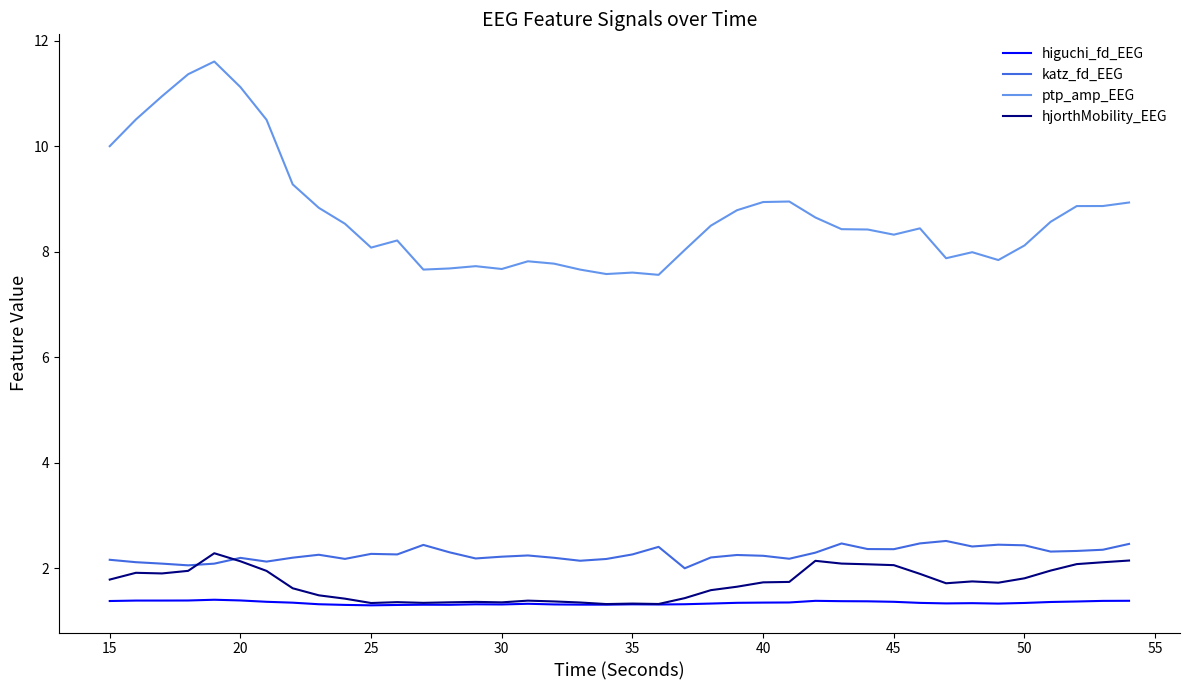

What is the highest value of the higuchi_fd_EEG series?

1.4